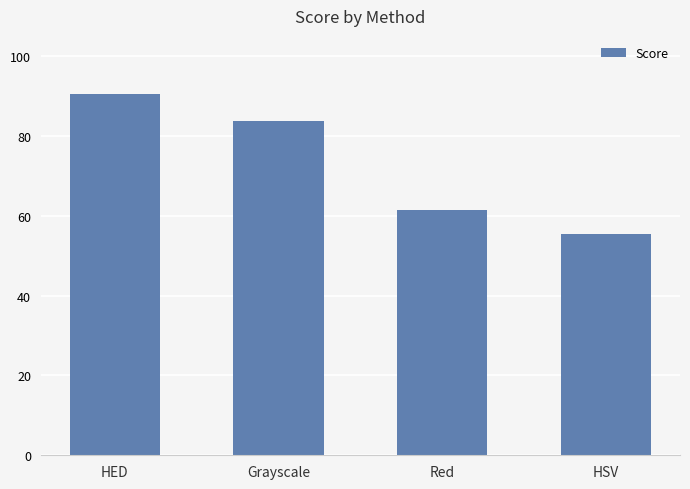

Is it true that the value at Red is 16.6?

False